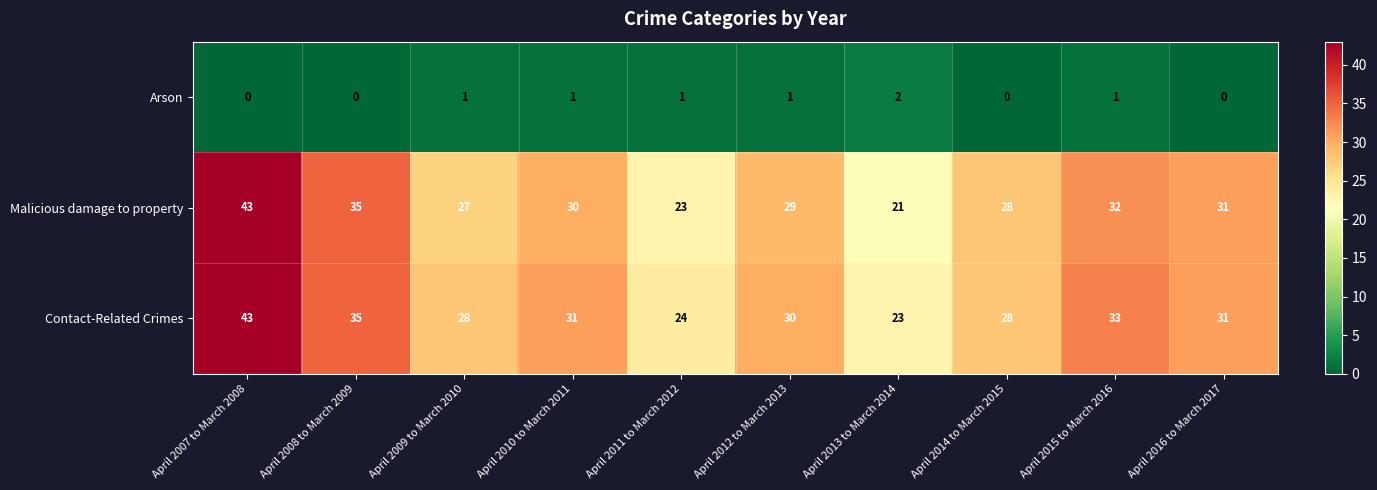

Between April 2007 to March 2008 and April 2010 to March 2011, which series saw the biggest shift?

Malicious damage to property